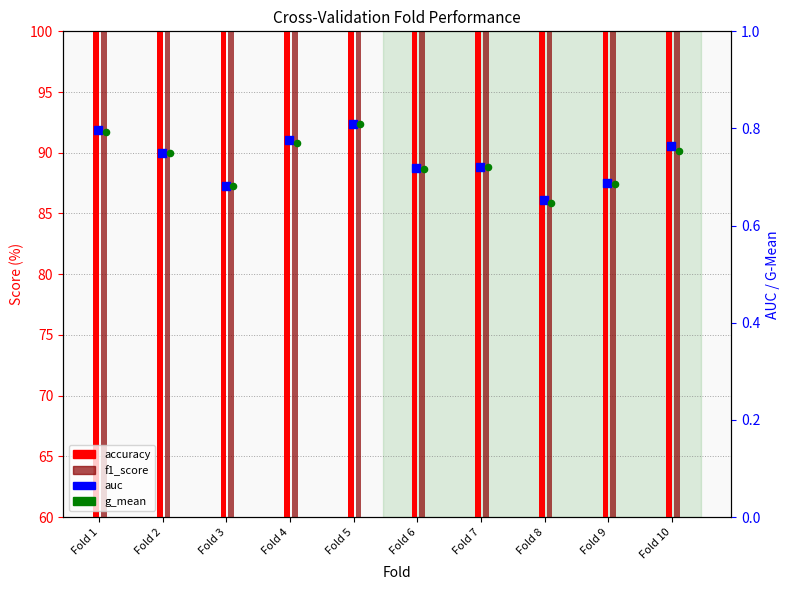

What is the total value across all series at Fold 6?

137.2